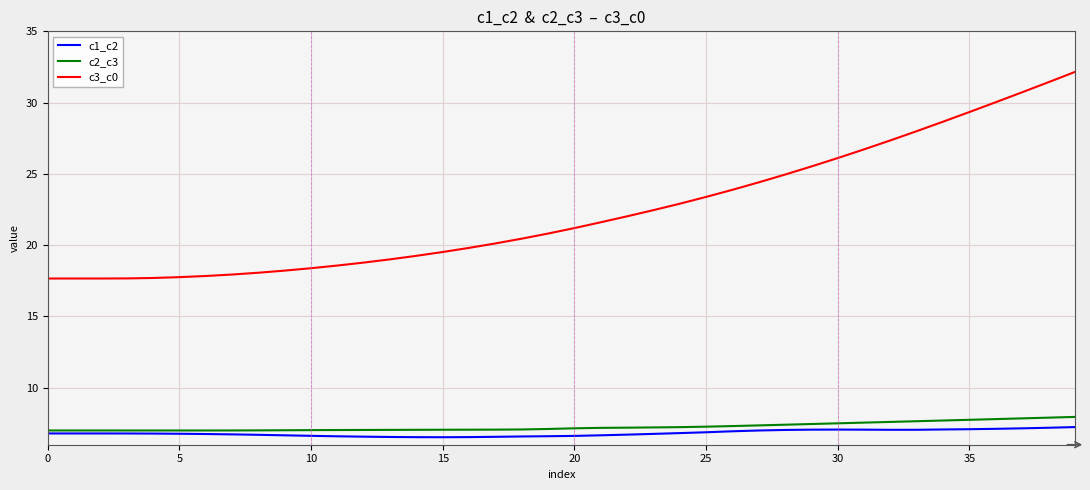

What is the lowest value of the c1_c2 series?

6.5